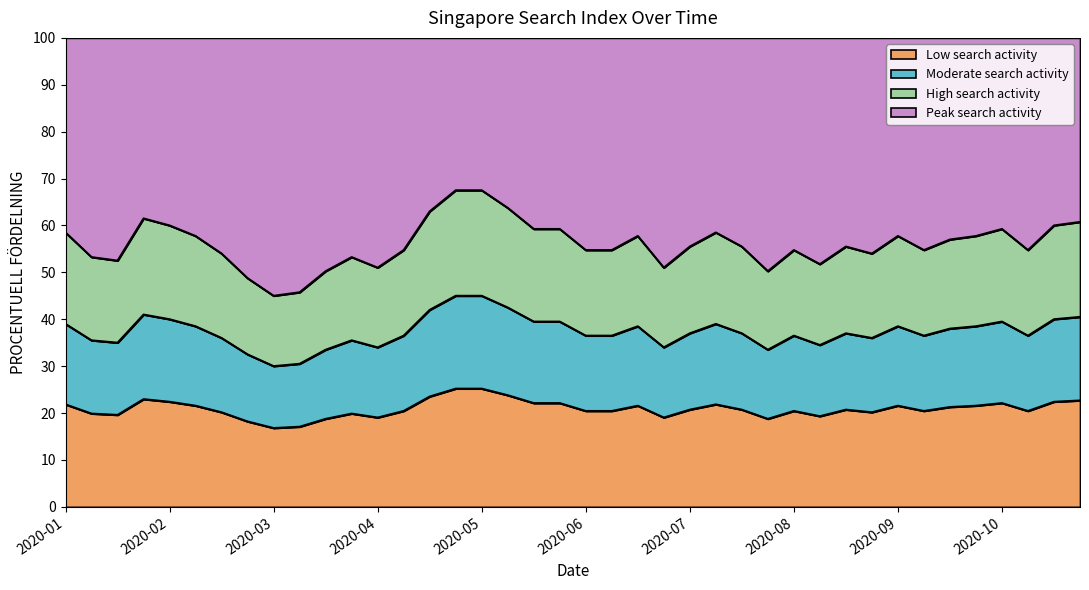

What is the label of the 19th point from the left?

2020-05-31